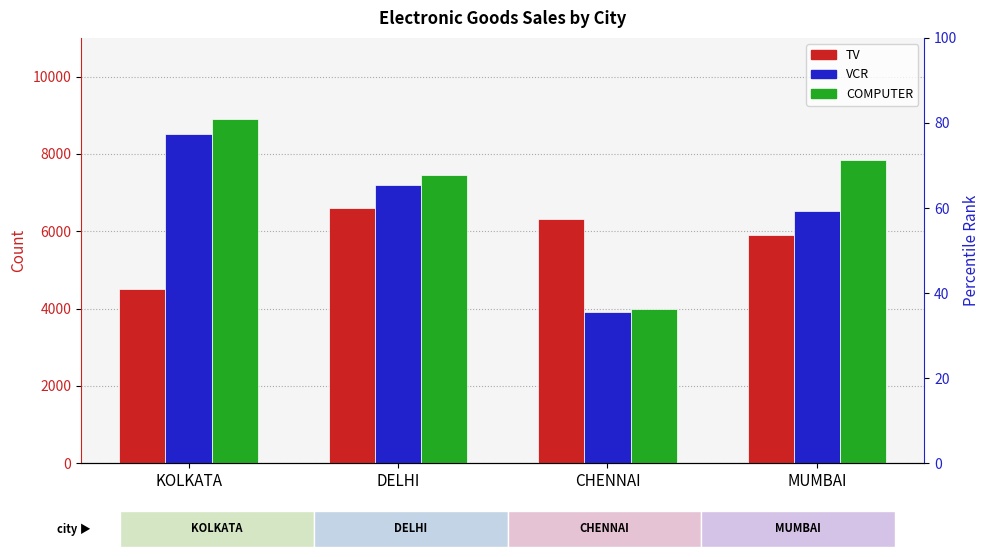

Is the value of COMPUTER at DELHI greater than the value of VCR at KOLKATA?

No